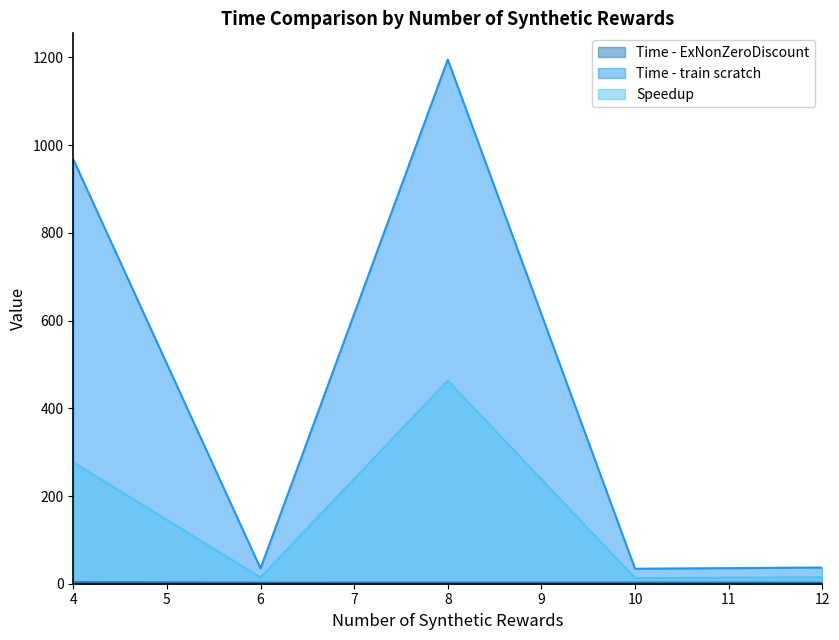

What value does the Speedup series have at 8?

463.2